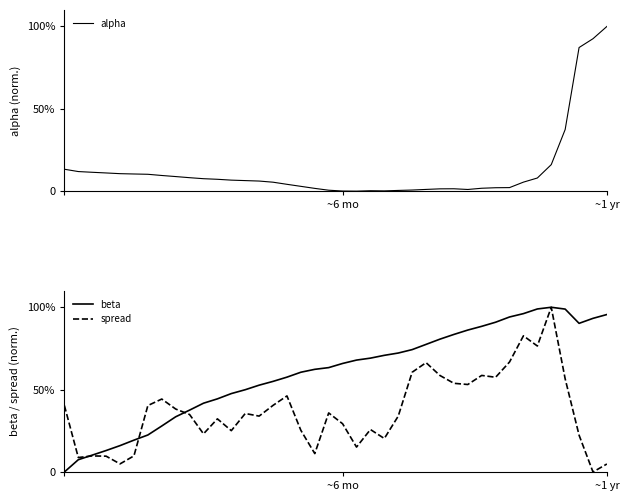

Which series has the widest spread of values?

alpha